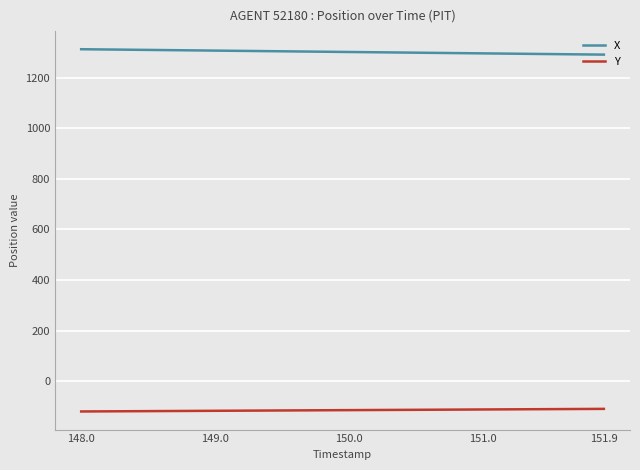

How many lines are shown in the chart?

2